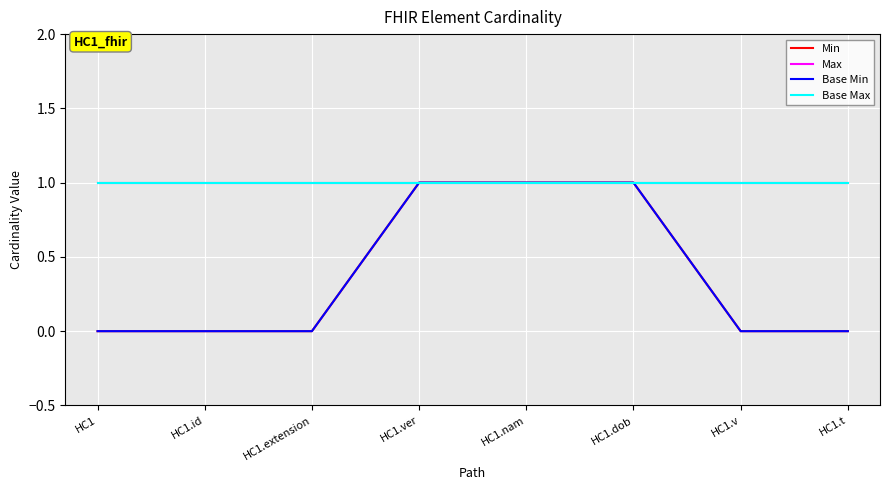

Is this an area chart (filled region under the line)?

No